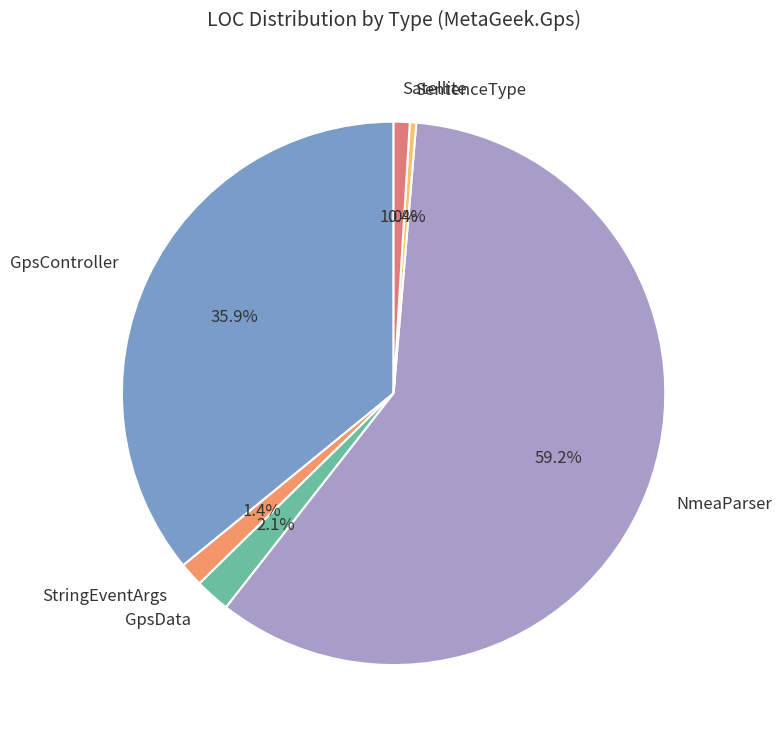

Which category has the smallest portion of the pie?

SentenceType